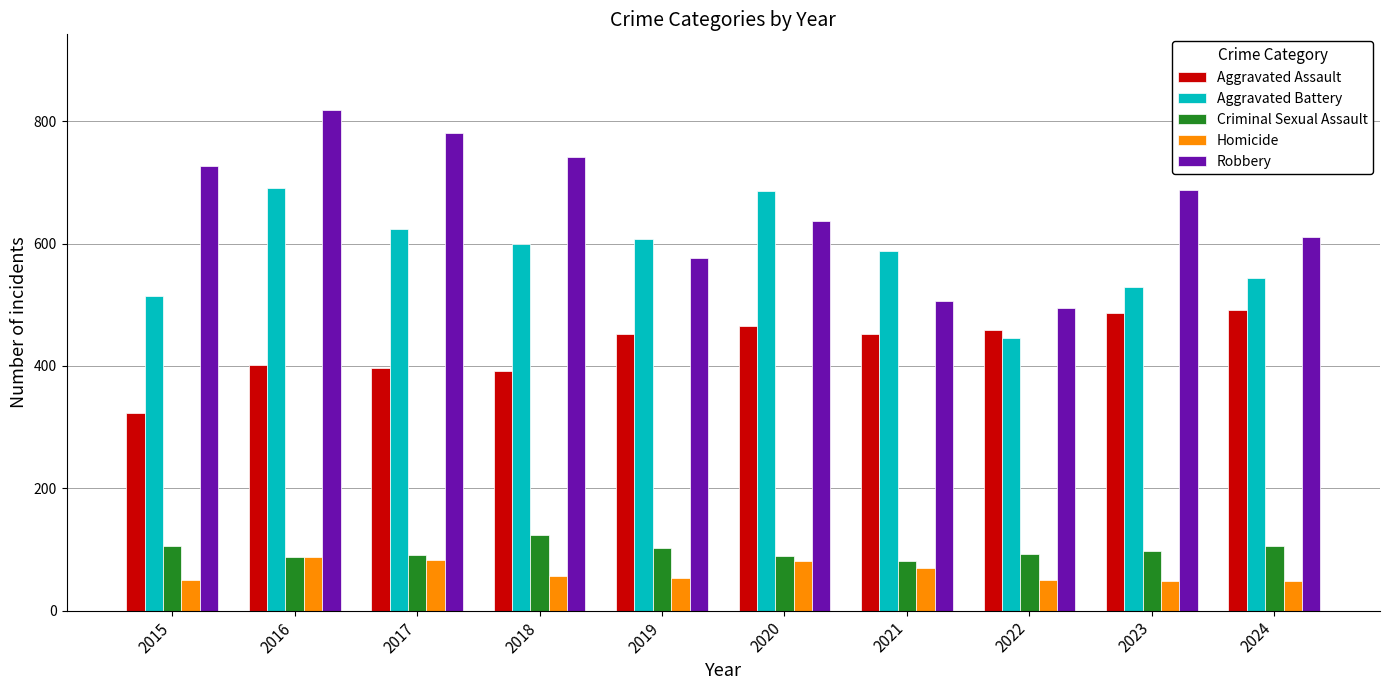

Where does the Aggravated Battery series first go above 600?

2016